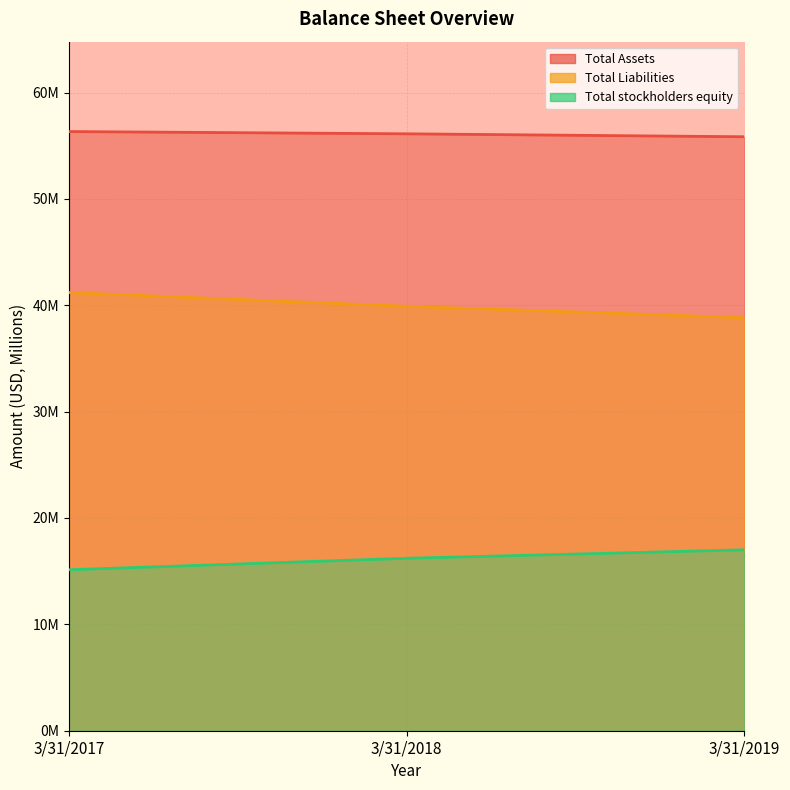

True or false: Total stockholders equity has a value of 16.2 at 3/31/2018.

True